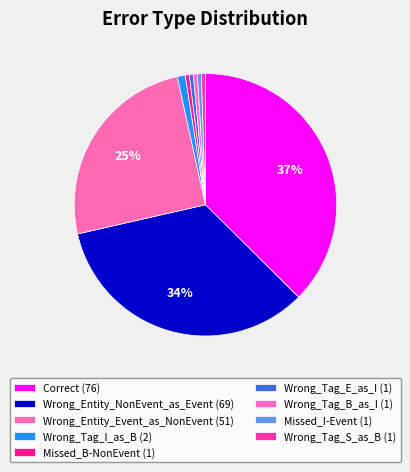

How many segments does this pie chart have?

9